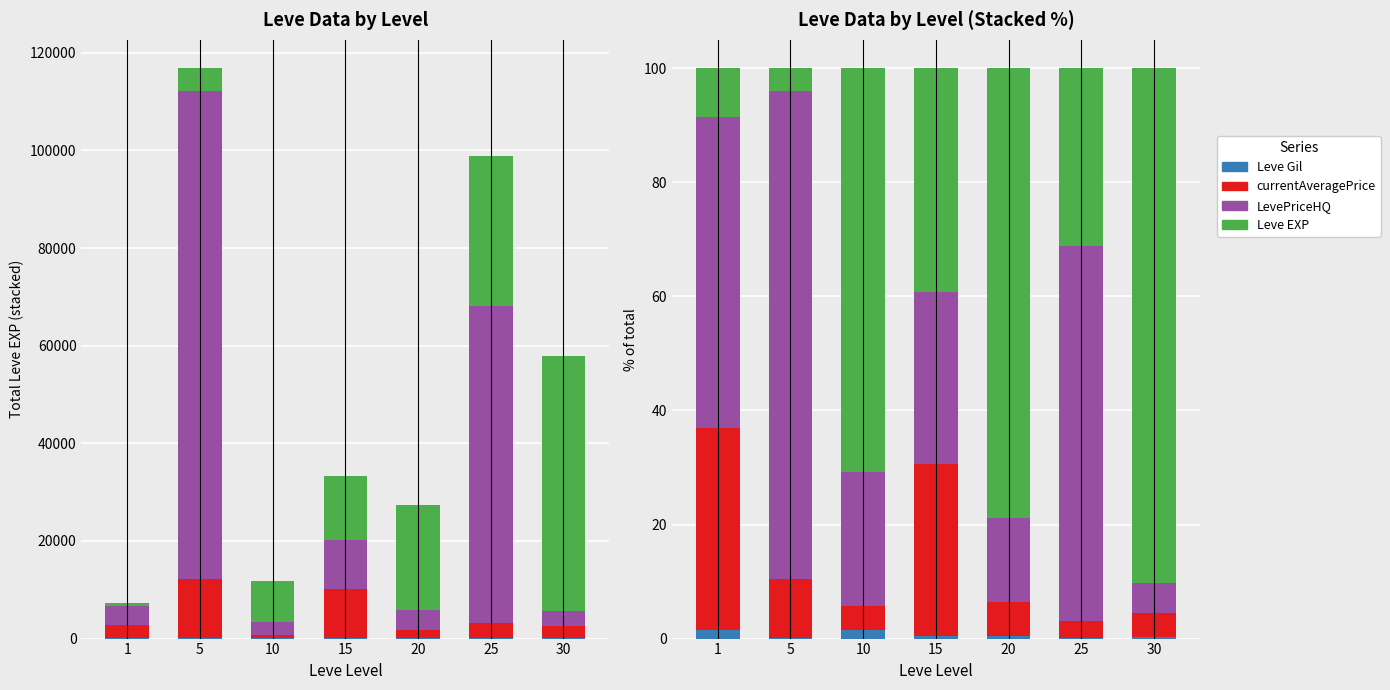

True or false: Leve EXP has a value of 104.0 at 20.

False